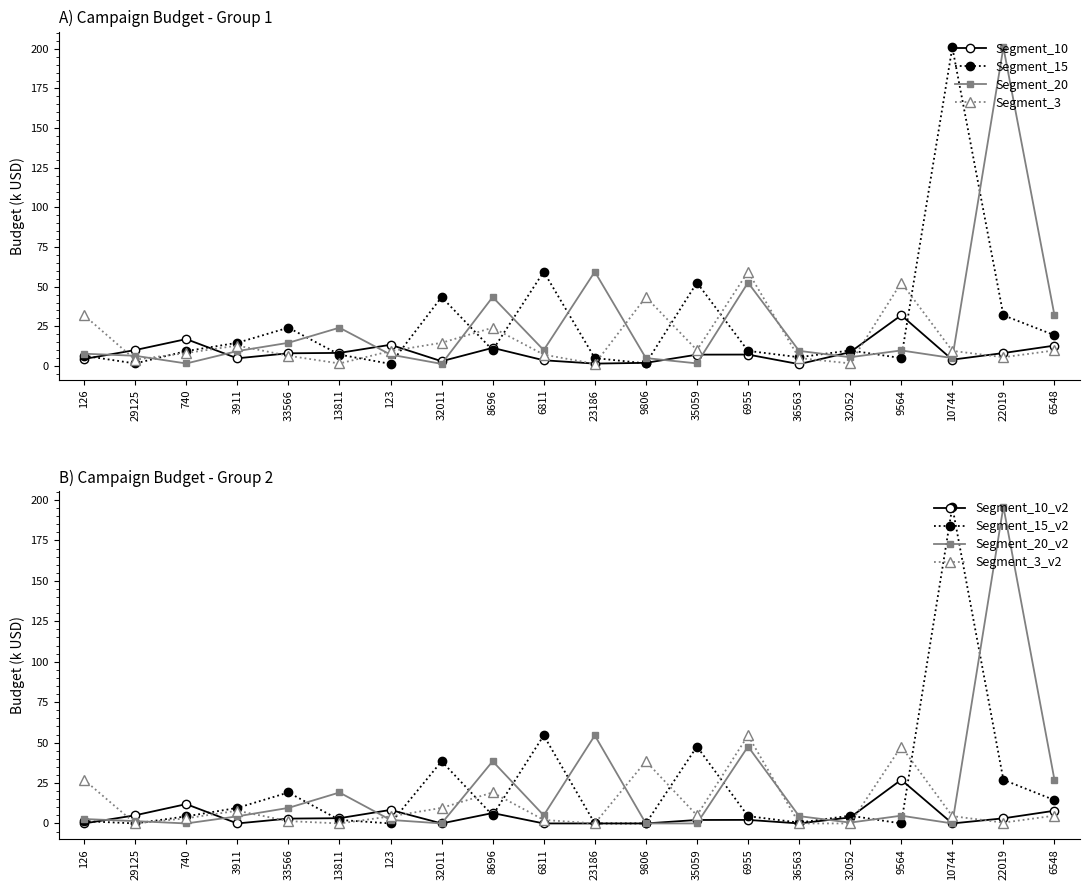

Is it true that Segment_10 equals 20.8 at 6548?

False